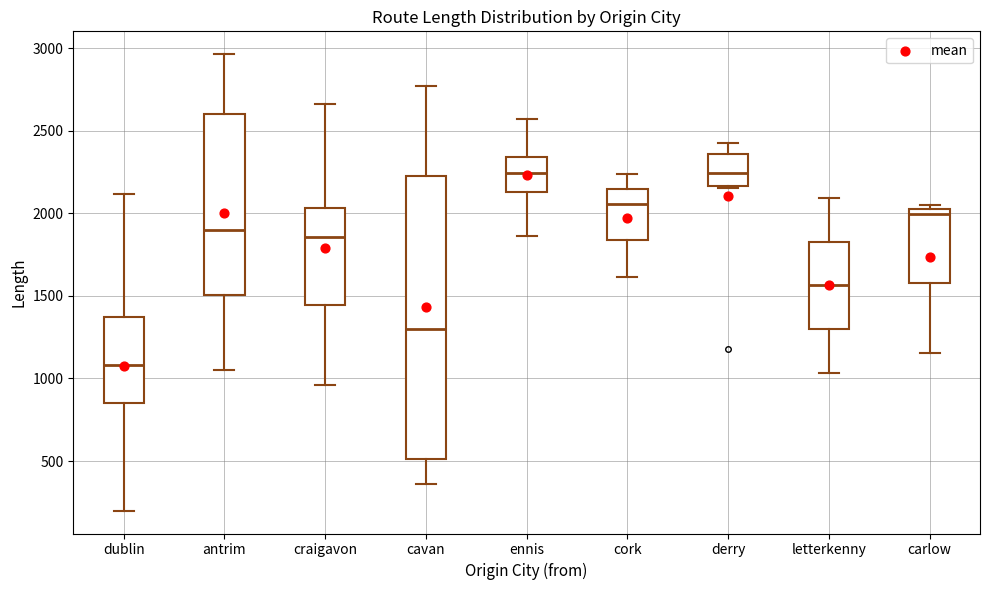

Reading left to right, transcribe this box plot: for each box, give where its median line is, the range the box spans, and where its two whiskers end, as read against the y-axis. The values are not printed on the chart, so give them approximately, as read against the axis.

dublin: median 1100, box 850 to 1350, whiskers 200 to 2100
antrim: median 1900, box 1500 to 2600, whiskers 1050 to 2950
craigavon: median 1850, box 1450 to 2050, whiskers 950 to 2650
cavan: median 1300, box 500 to 2200, whiskers 350 to 2750
ennis: median 2250, box 2150 to 2350, whiskers 1850 to 2550
cork: median 2050, box 1850 to 2150, whiskers 1600 to 2250
derry: median 2250, box 2150 to 2350, whiskers 2150 to 2400
letterkenny: median 1550, box 1300 to 1850, whiskers 1050 to 2100
carlow: median 2000 (just below the box's upper edge), box 1600 to 2000, whiskers 1150 to 2050